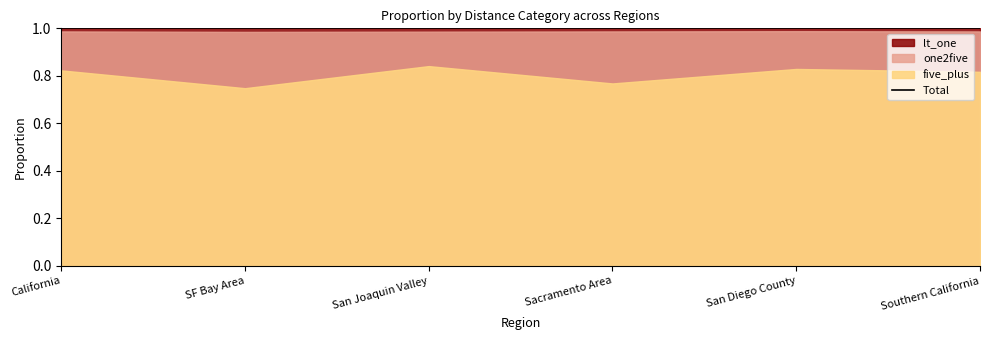

True or false: five_plus and lt_one intersect in this chart.

False